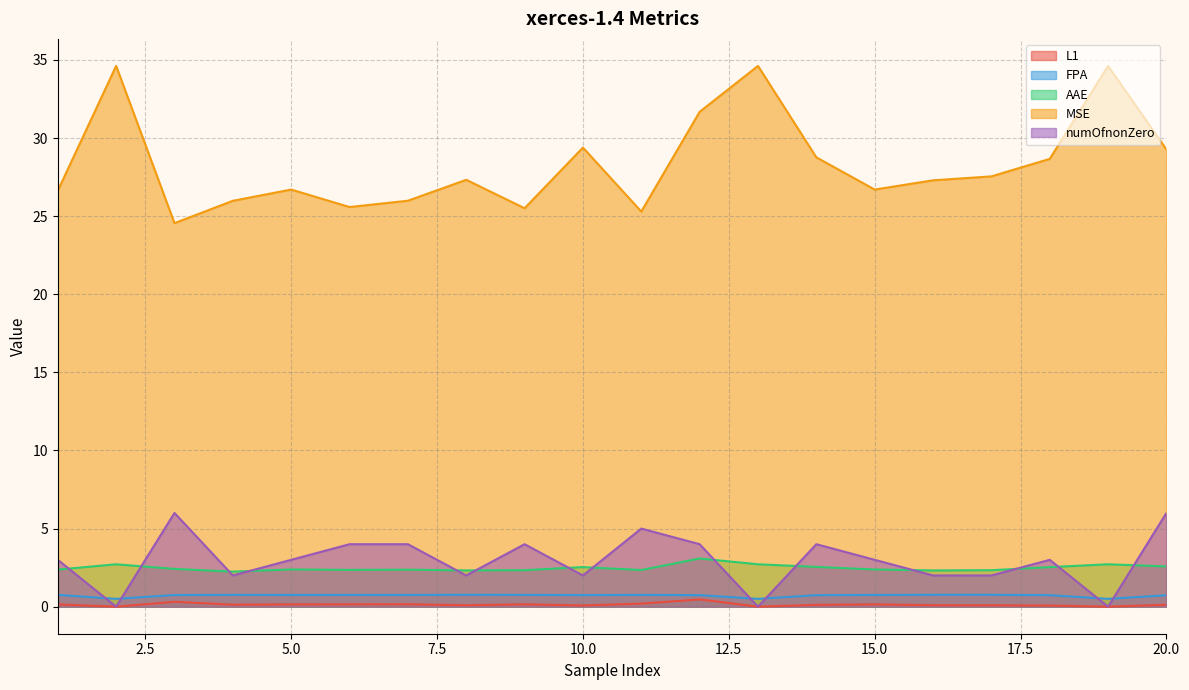

What is the greatest value displayed?

34.6